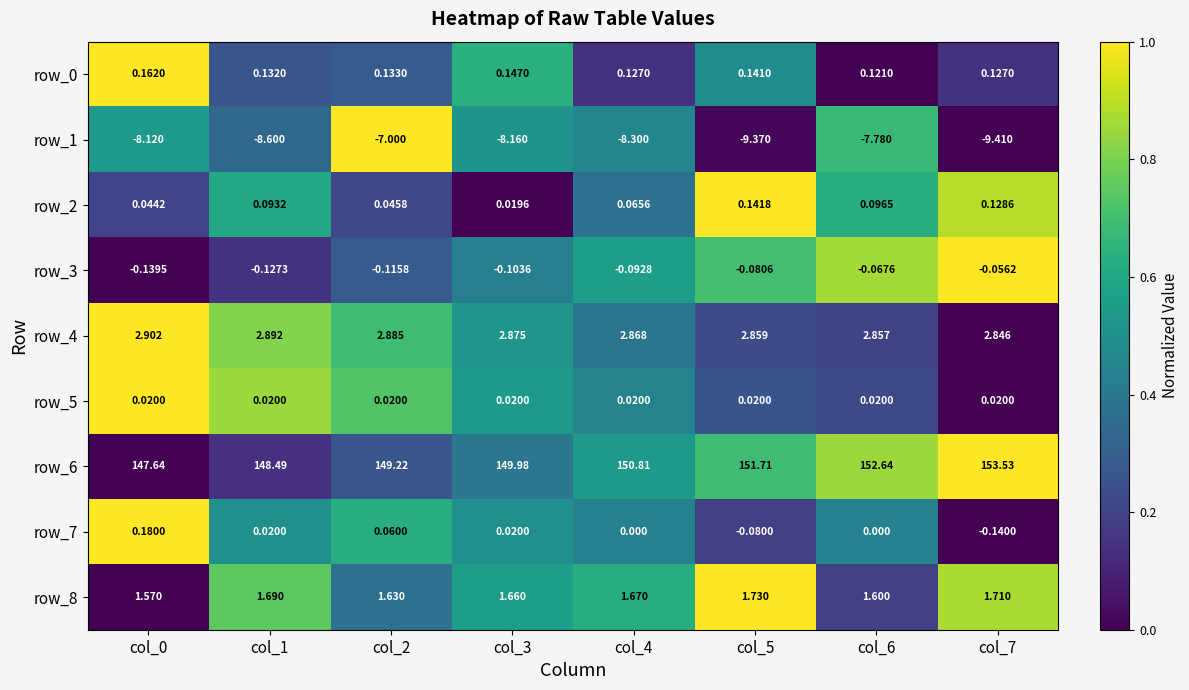

How many categories are shown in the chart?

8